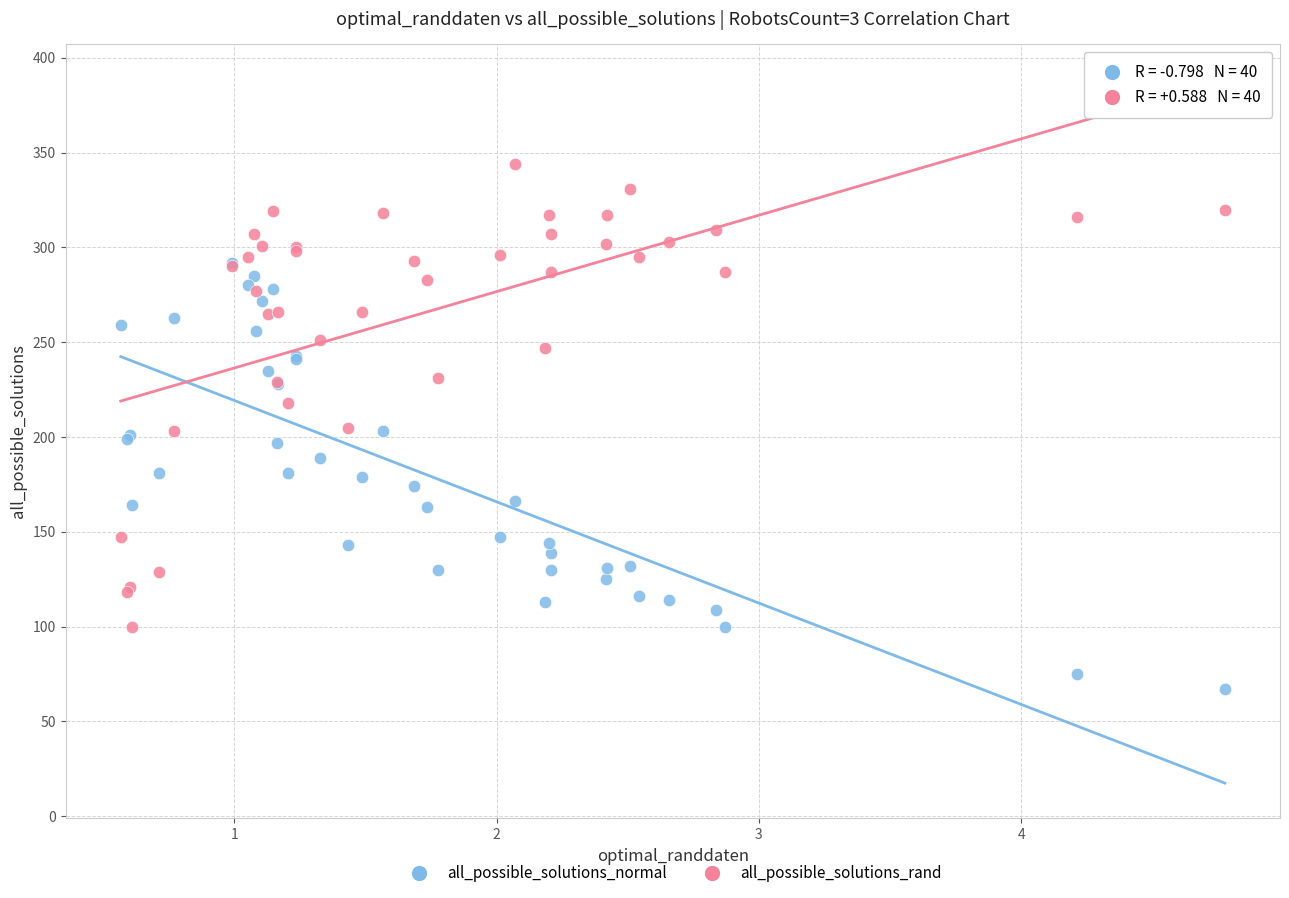

What are all the series names shown in the legend?

all_possible_solutions_normal, all_possible_solutions_rand